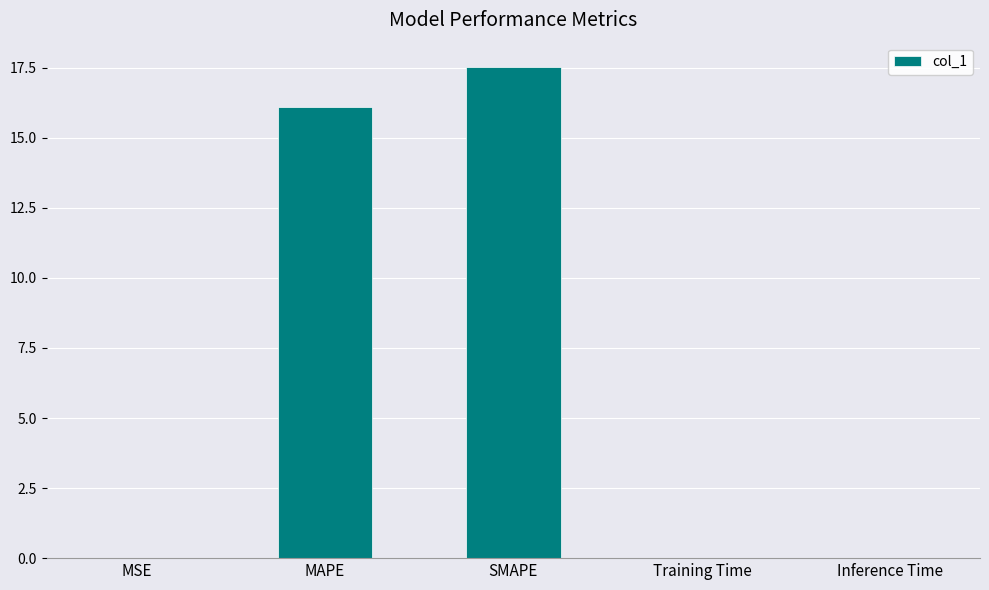

What is the maximum value shown in the chart?

17.5